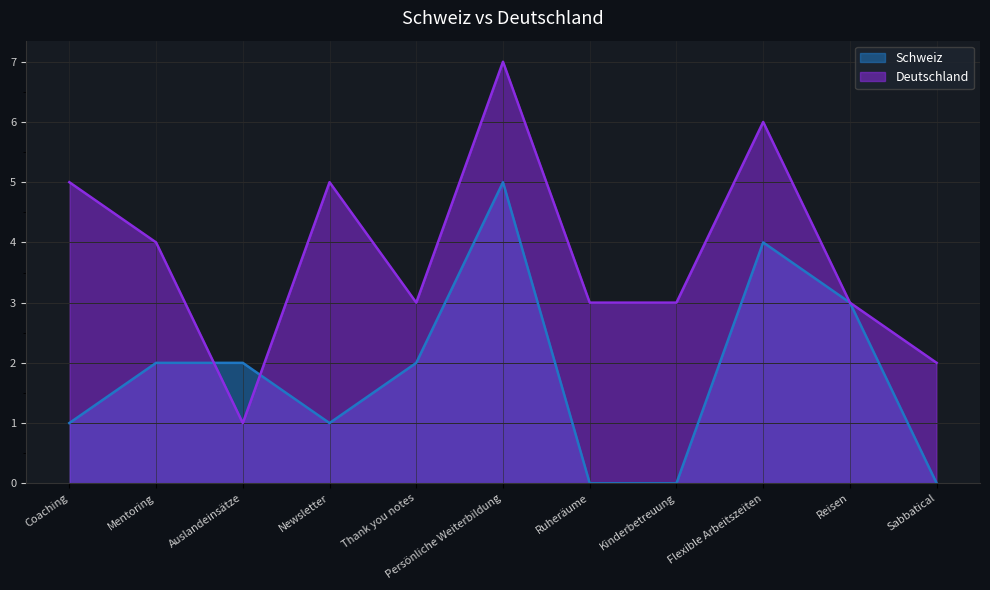

What is the difference between the Schweiz values at Reisen and Newsletter?

2